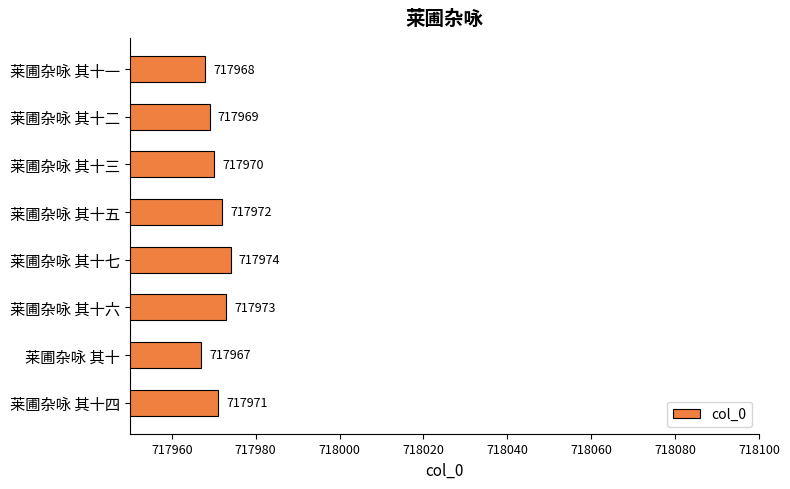

What is the maximum value shown in the chart?

717974